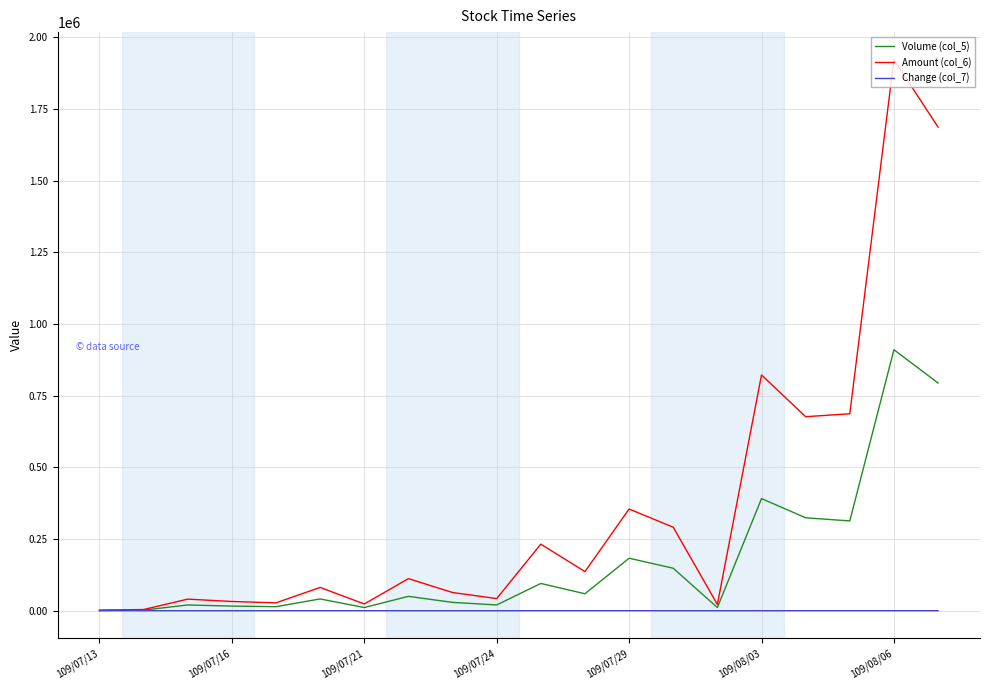

Which series has the largest total across all categories?

Amount (col_6)